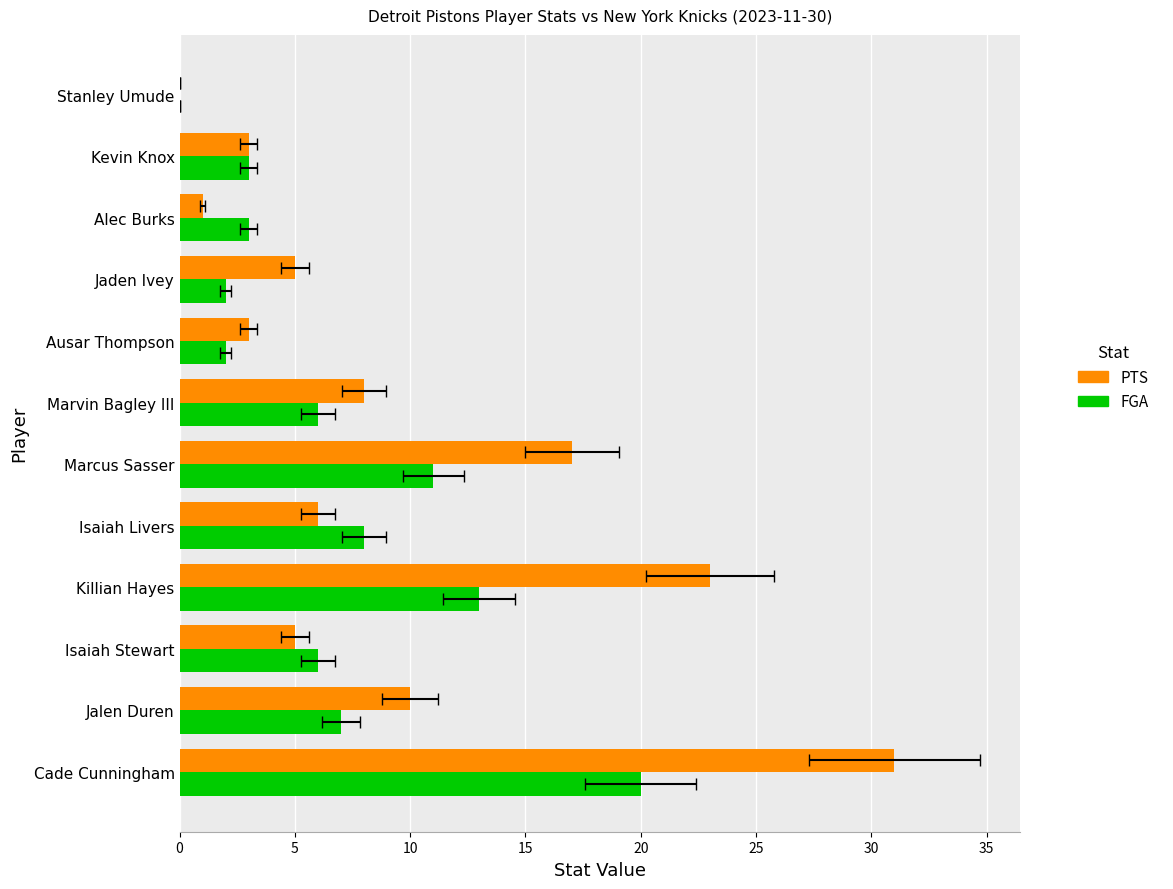

What is the maximum value for PTS?

31